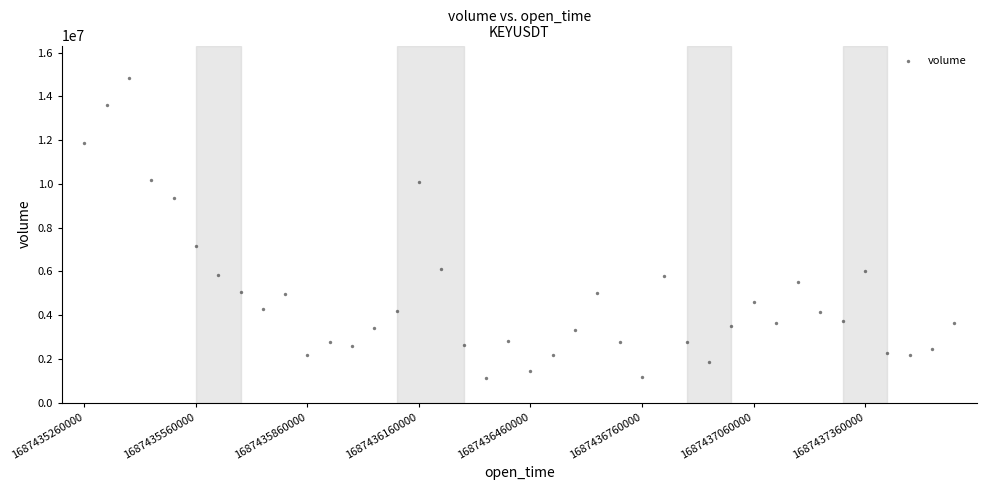

What Y value in the scatter plot is closest to 7980346?

7141708